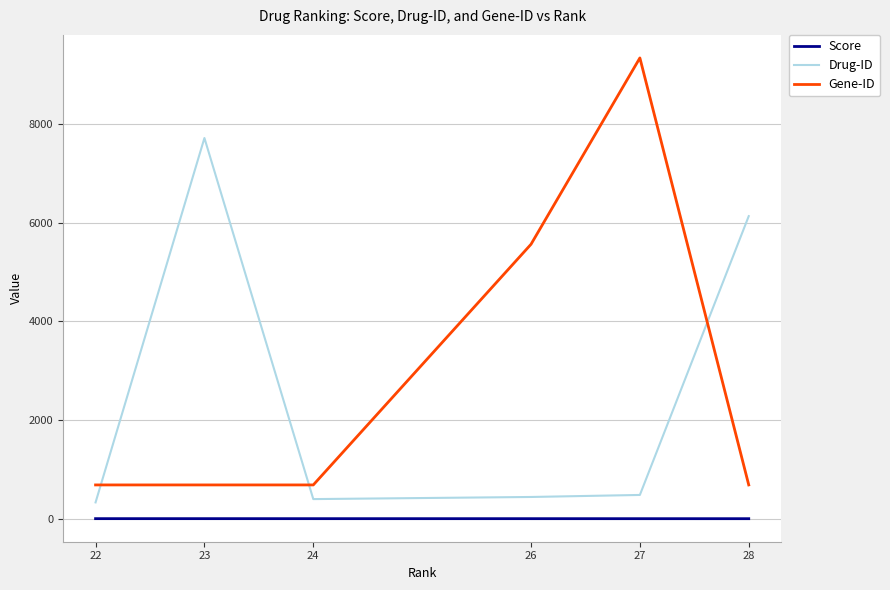

List the series in order of their peak value, lowest first.

Score, Drug-ID, Gene-ID